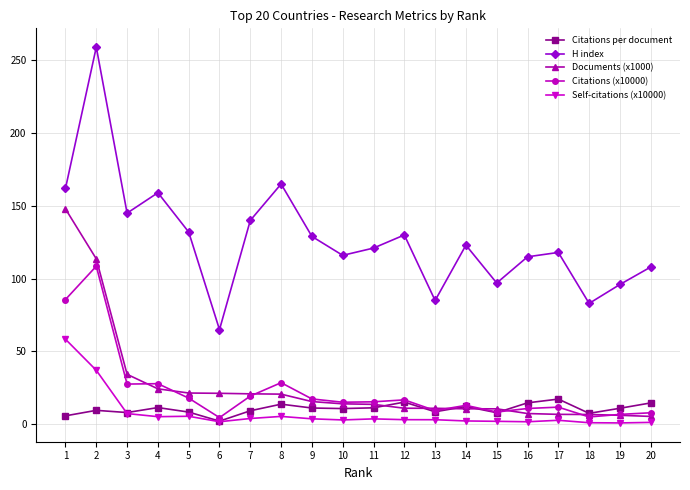

How many lines are shown in the chart?

5